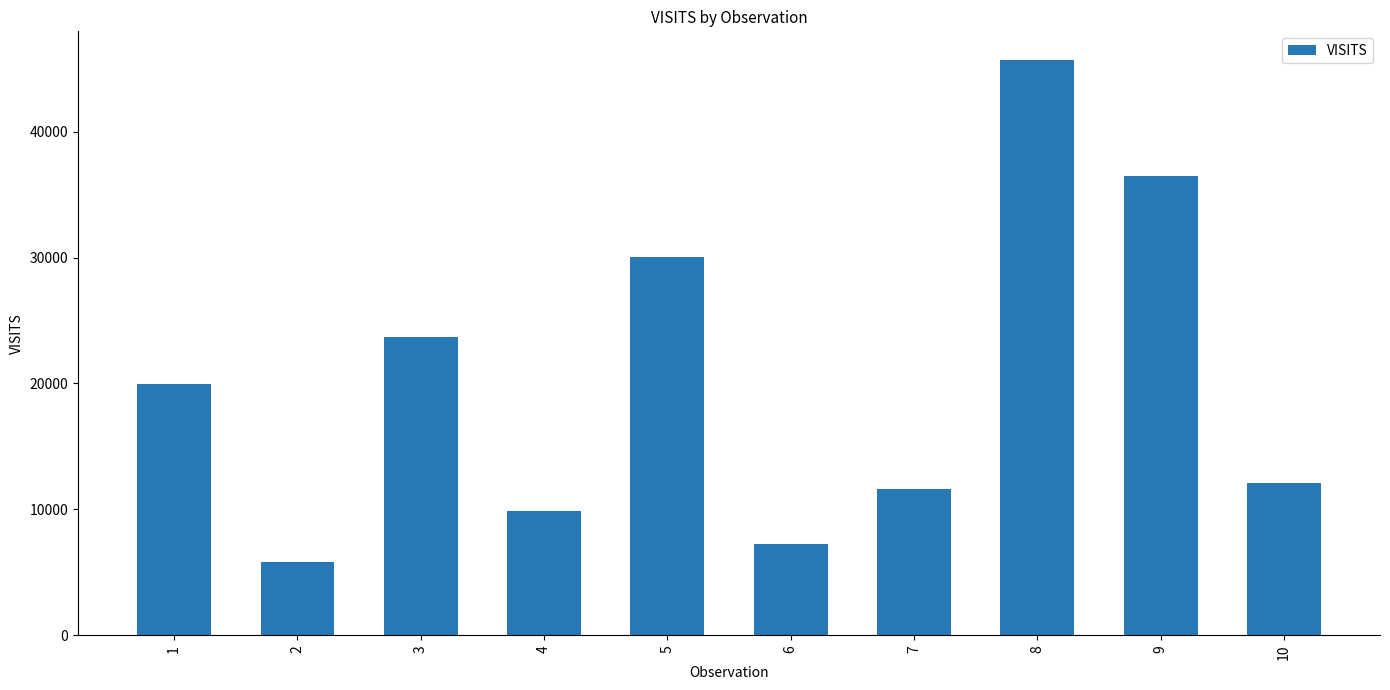

Reading left to right, what are all the values shown in this chart?

1=19929	2=5839	3=23696	4=9881	5=30011	6=7241	7=11634	8=45684	9=36476	10=12068